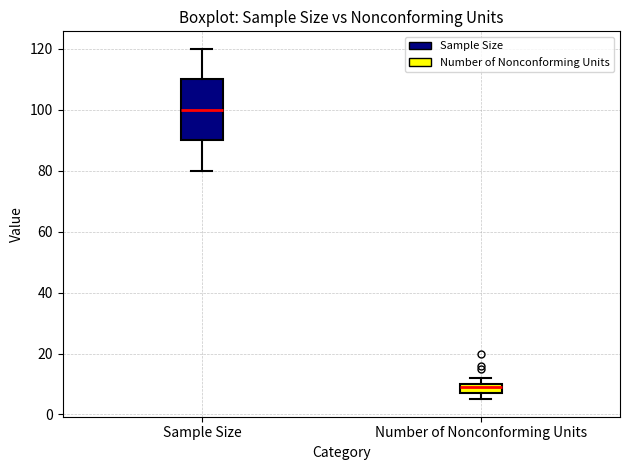

Reading left to right, read every box against the y-axis: the position of its median line, the range the box covers, and the ends of its whiskers. The values are not printed on the chart, so give them approximately, as read against the axis.

Sample Size: median 100, box 90 to 110, whiskers 80 to 120
Number of Nonconforming Units: median 10 (just below the box's upper edge), box 8 to 10, whiskers 6 to 12